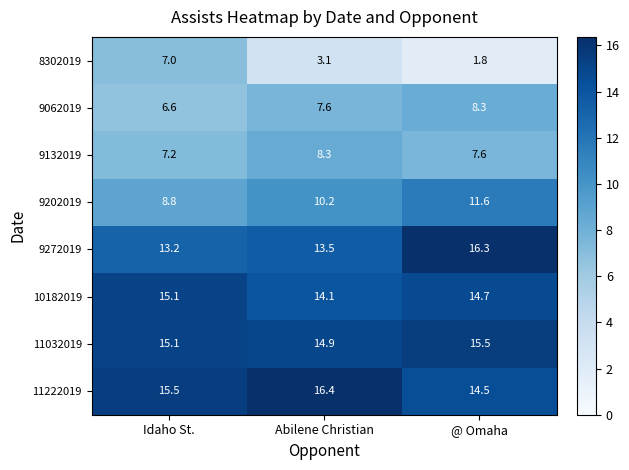

True or false: 9272019 has a value of 3.6 at @ Omaha.

False